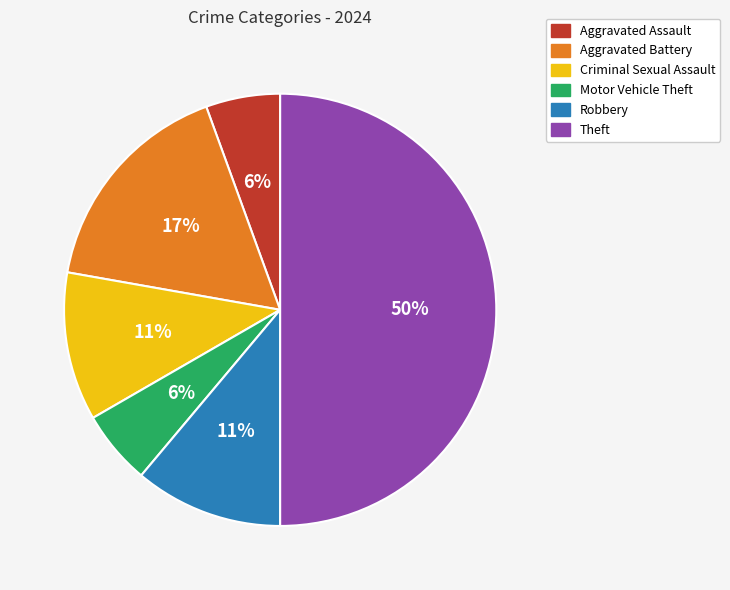

Is it true that Theft is 50% of the pie?

True